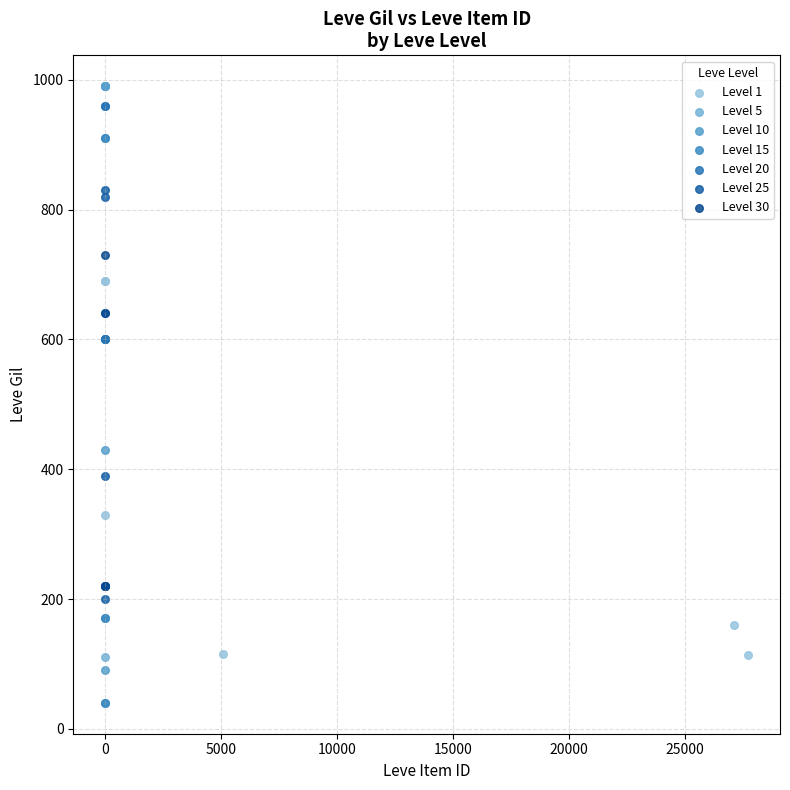

What are all the series names shown in the legend?

Level 1, Level 5, Level 10, Level 15, Level 20, Level 25, Level 30